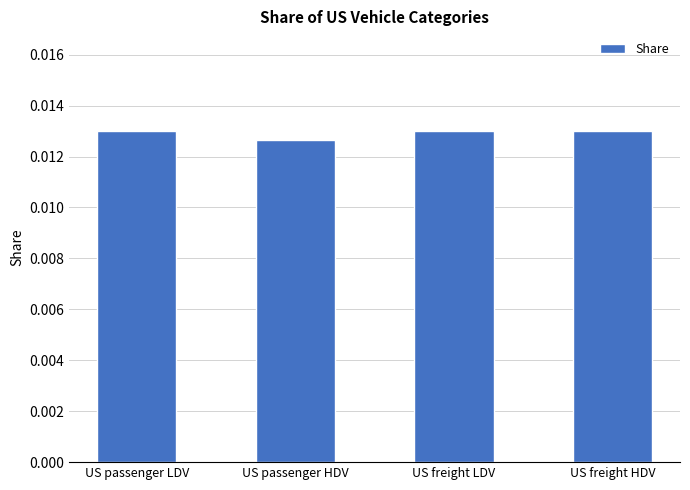

Which has a higher value, US passenger HDV or US freight LDV?

US freight LDV